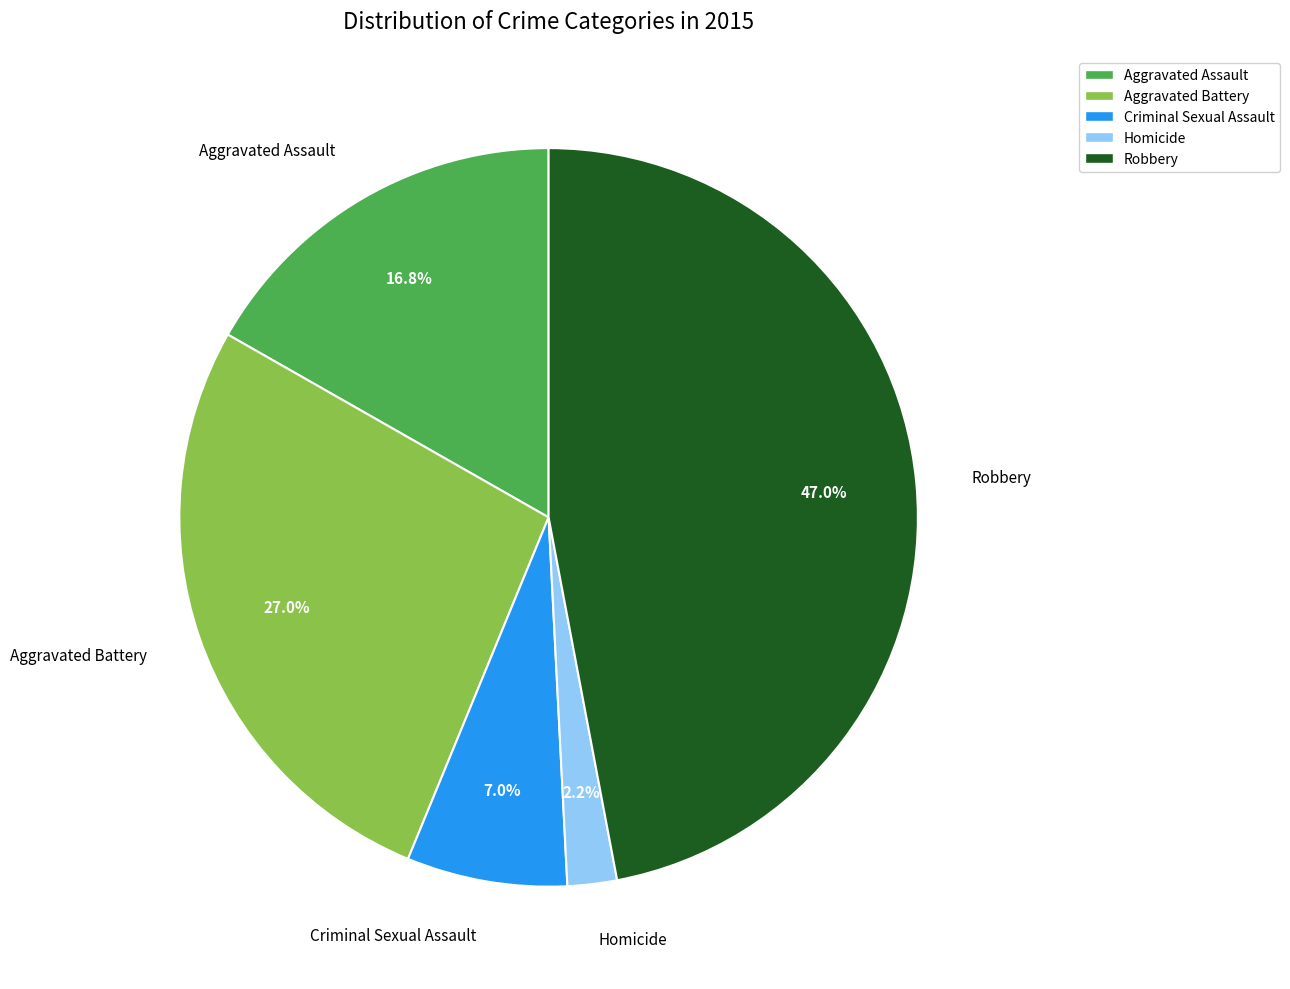

What percentage is NOT represented by Criminal Sexual Assault?

93.0%